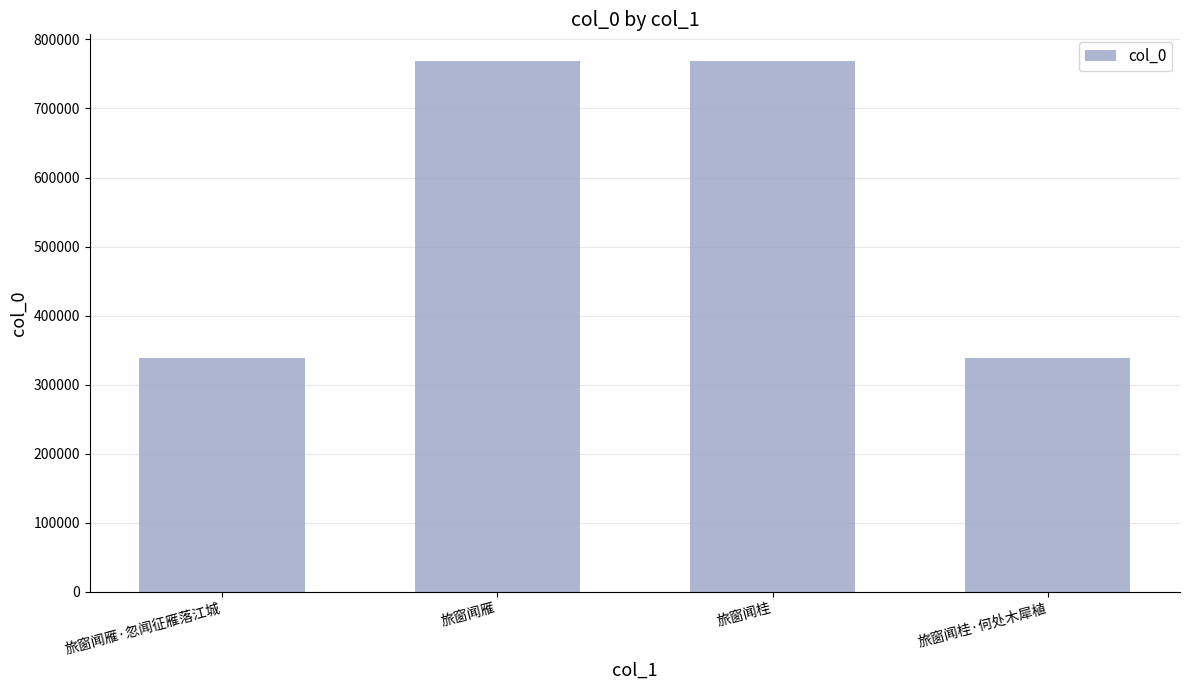

The value at 旅窗闻雁 is 414121. True or false?

False